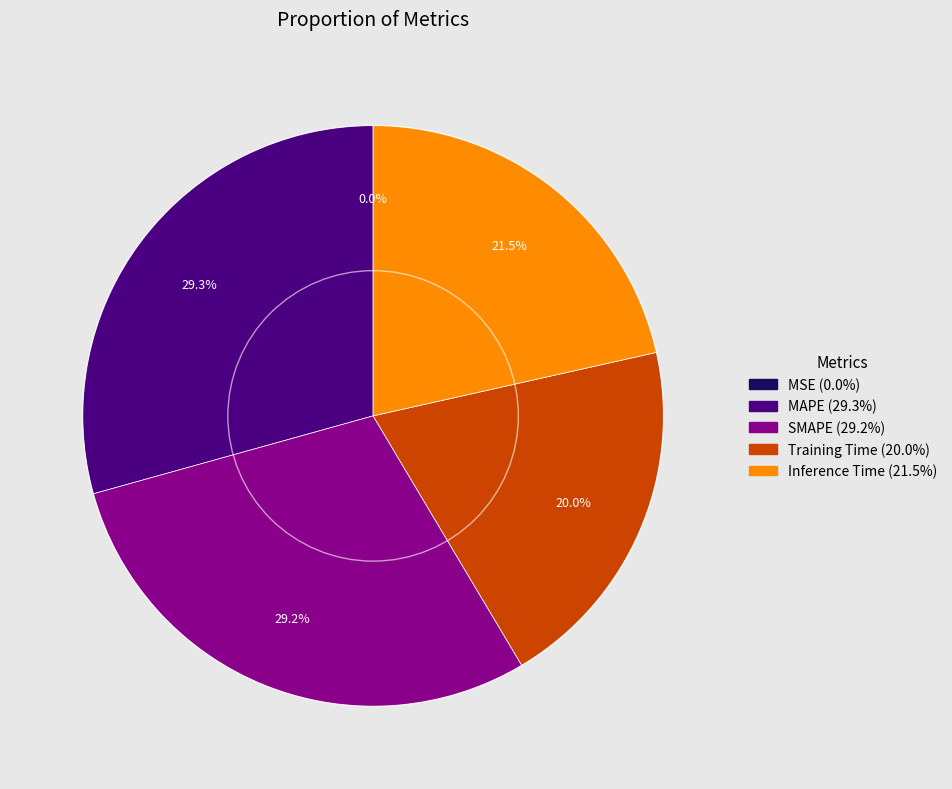

To the nearest percent, what is the average slice percentage?

20%